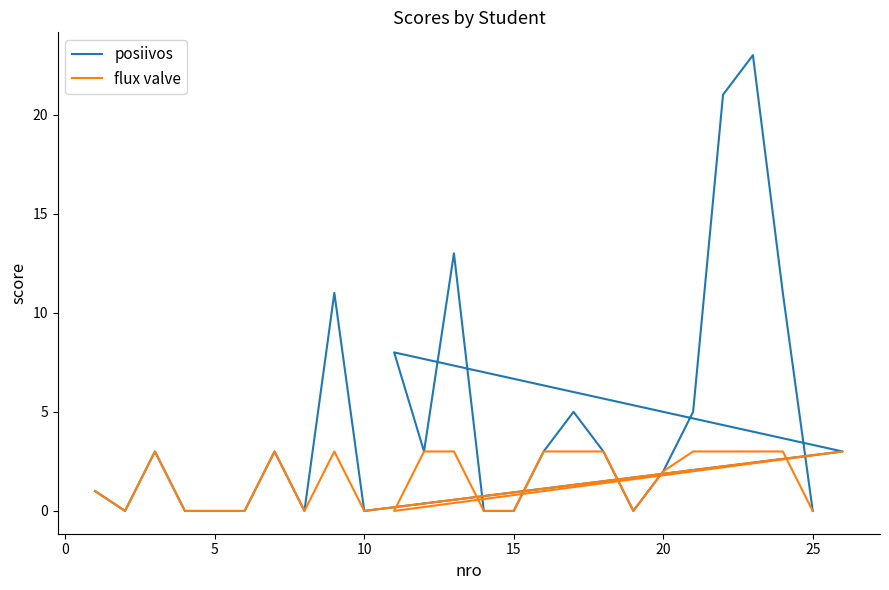

The flux valve series shows 1 at 22. True or false?

False